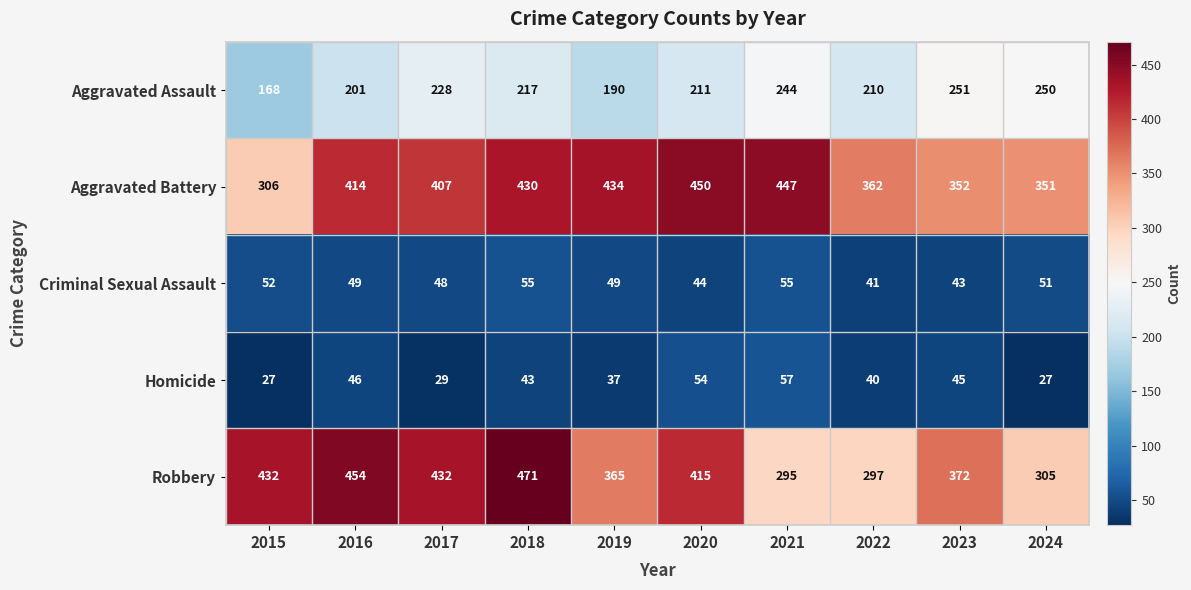

Which category has the highest value across all series?

2018